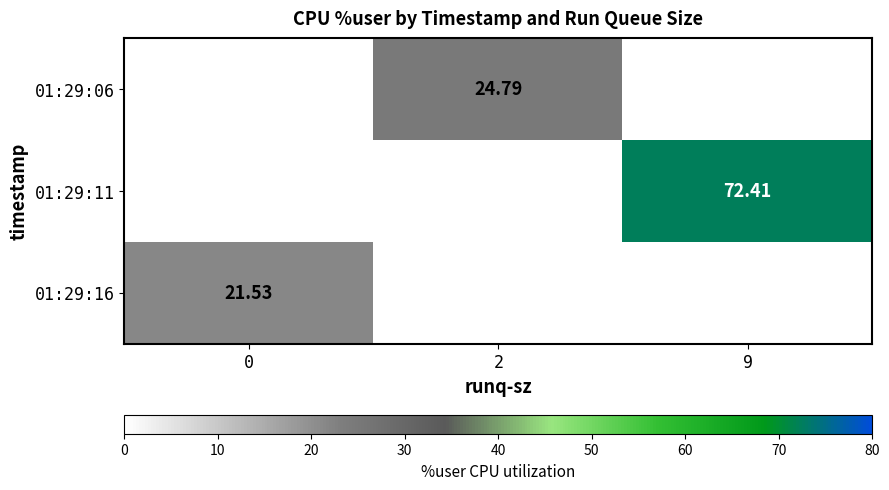

True or false: 01:29:11 has a value of 28.9 at 9.

False